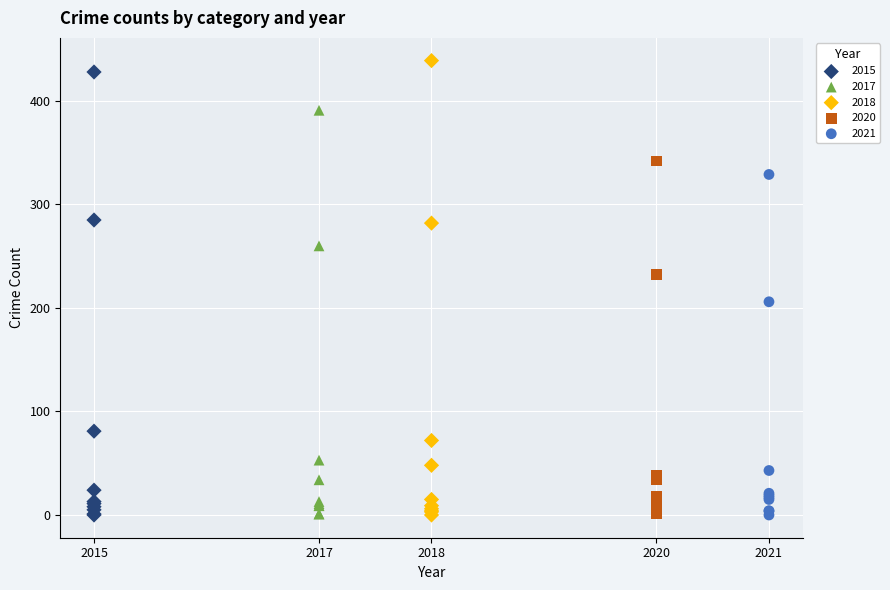

Which series has the widest spread of Y values?

2018